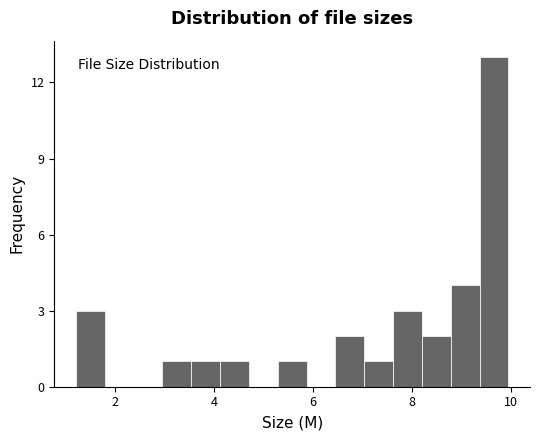

Around what value on the x-axis is the tallest bar? Give the approximate position of its centre, as read against the axis.

9.6